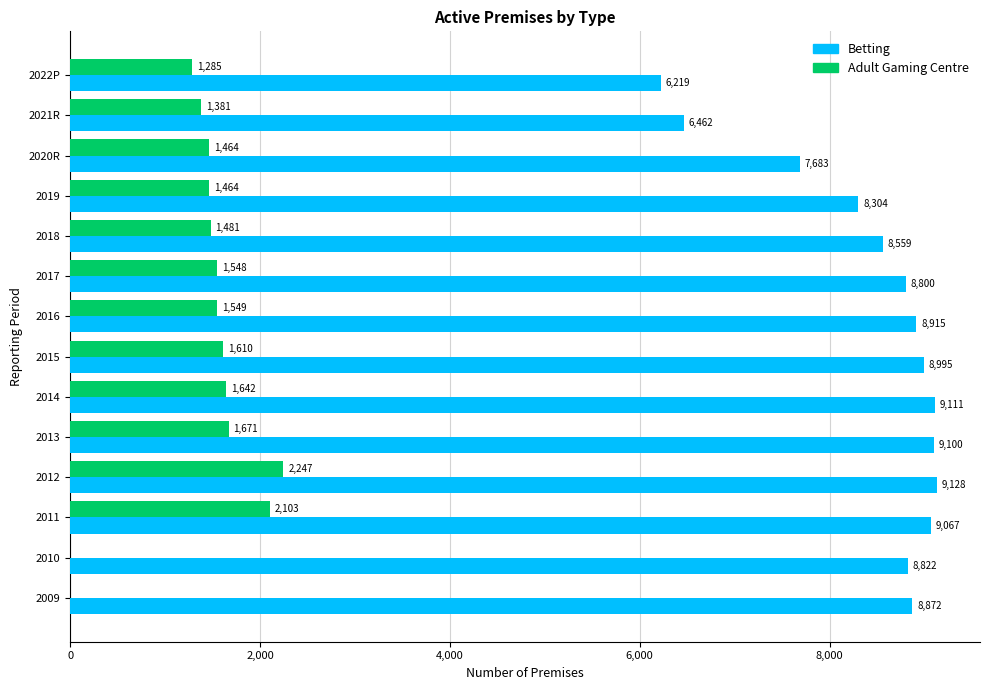

Is it true that Betting equals 9128 at 2012?

True